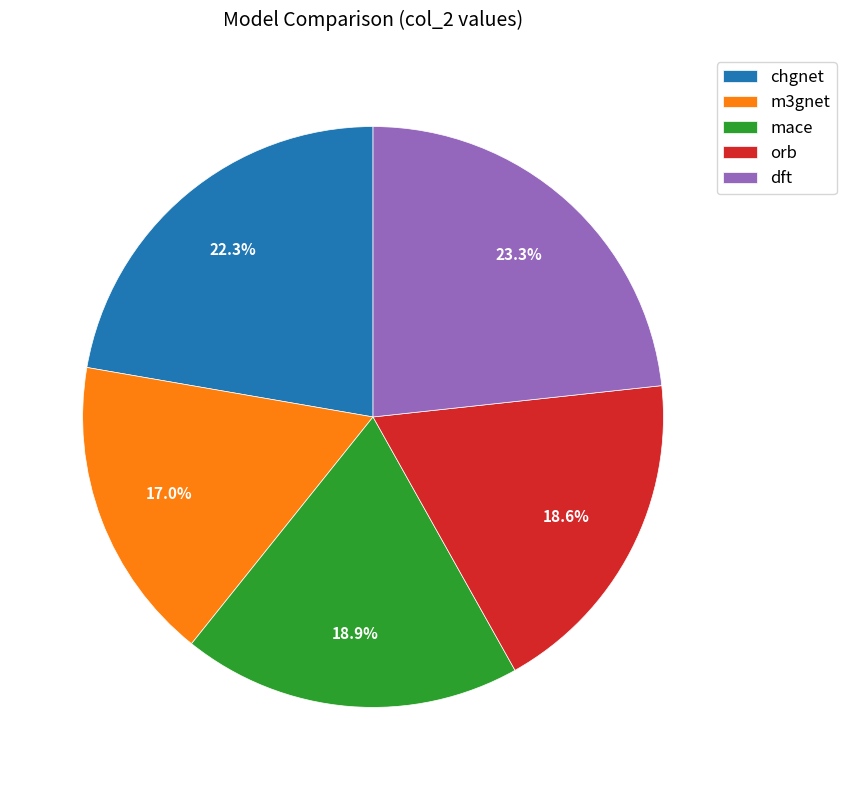

How much of the chart is everything except chgnet?

77.7%